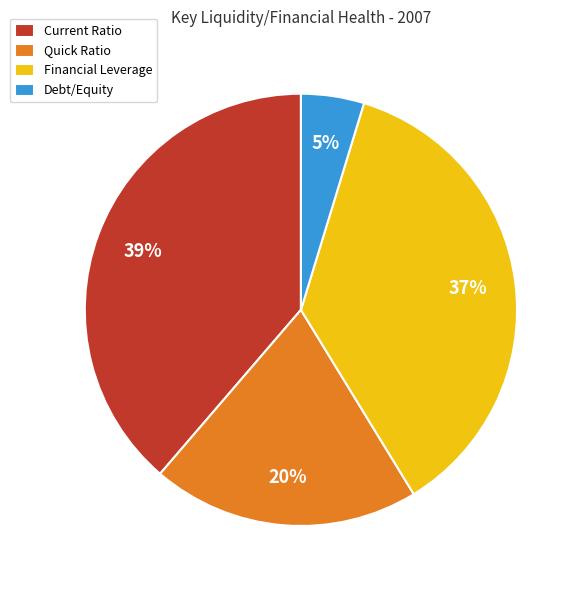

What is the largest slice in the pie chart?

Current Ratio